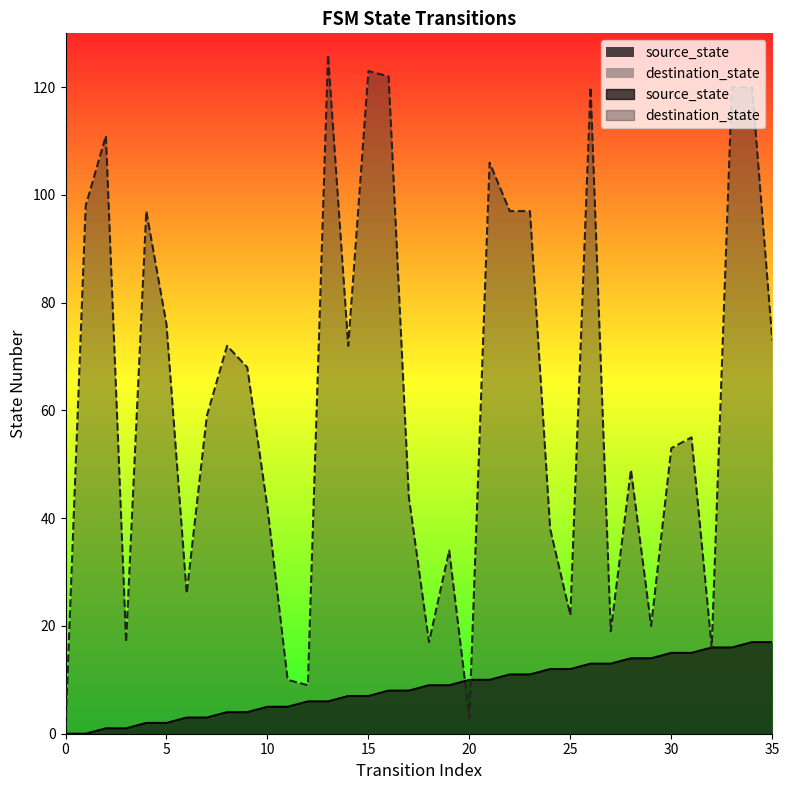

What is the total value across all series at 26?

133